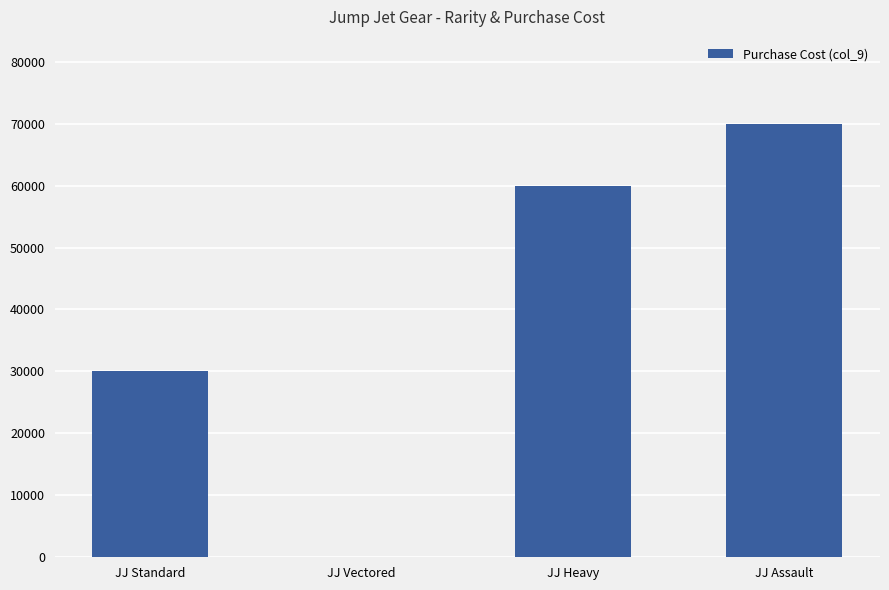

Is it true that the value at JJ Standard is 9993?

False